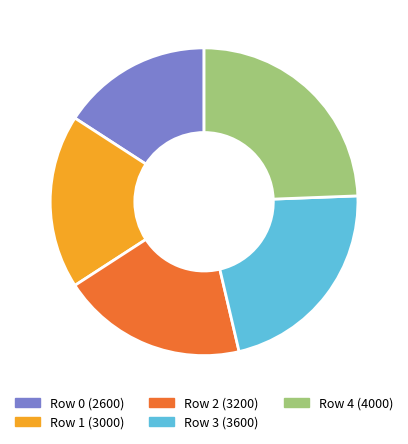

How much of the chart is everything except Row 0 (2600)?

84.1%